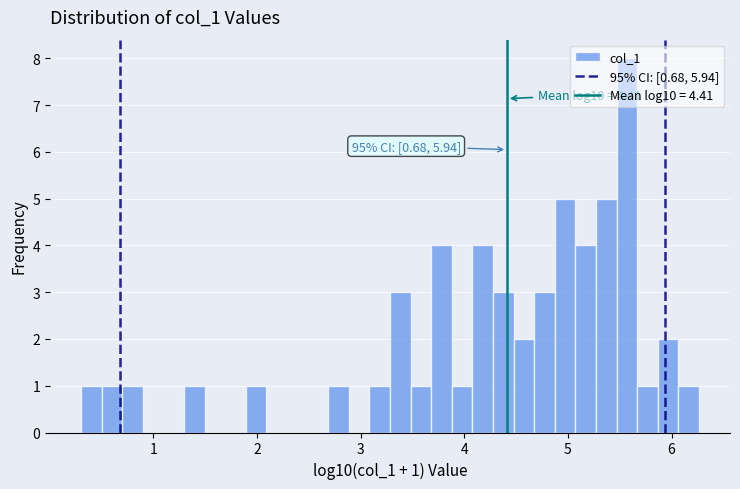

Read against the x-axis, roughly where is the centre of the tallest bar?

5.6